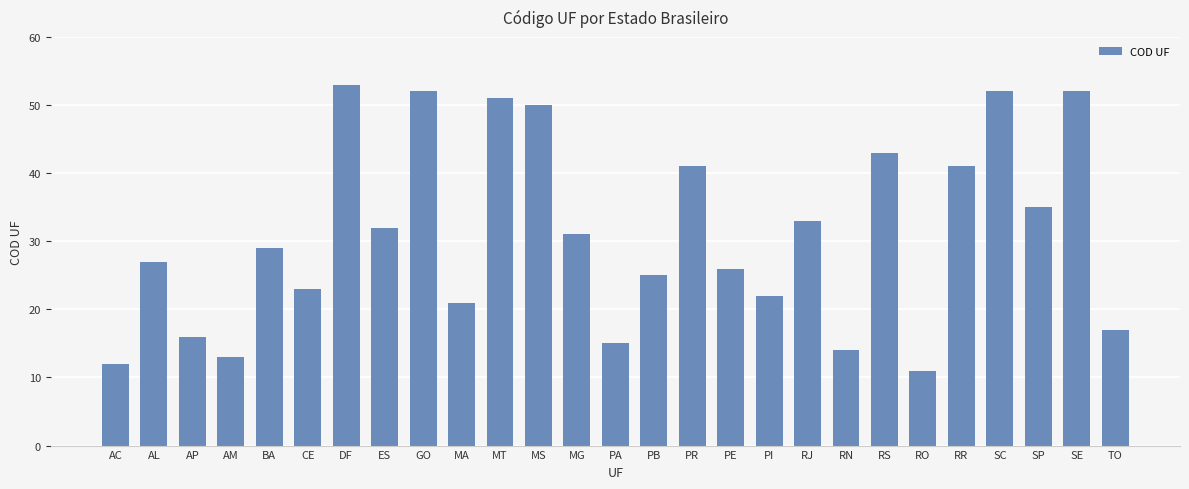

What is the label of the 3rd bar from the left?

AP